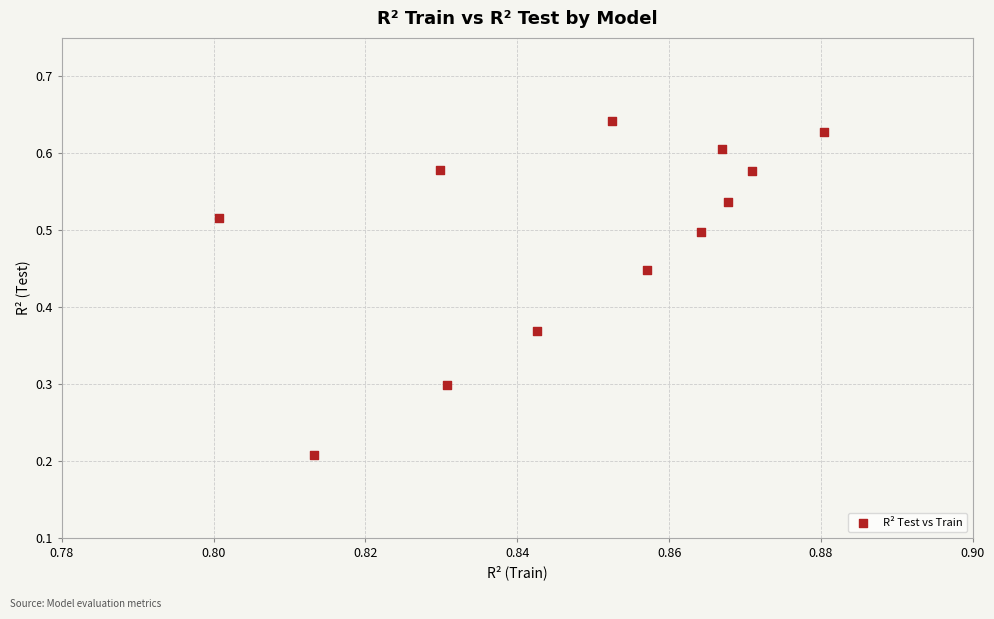

What is the average X value?

0.8